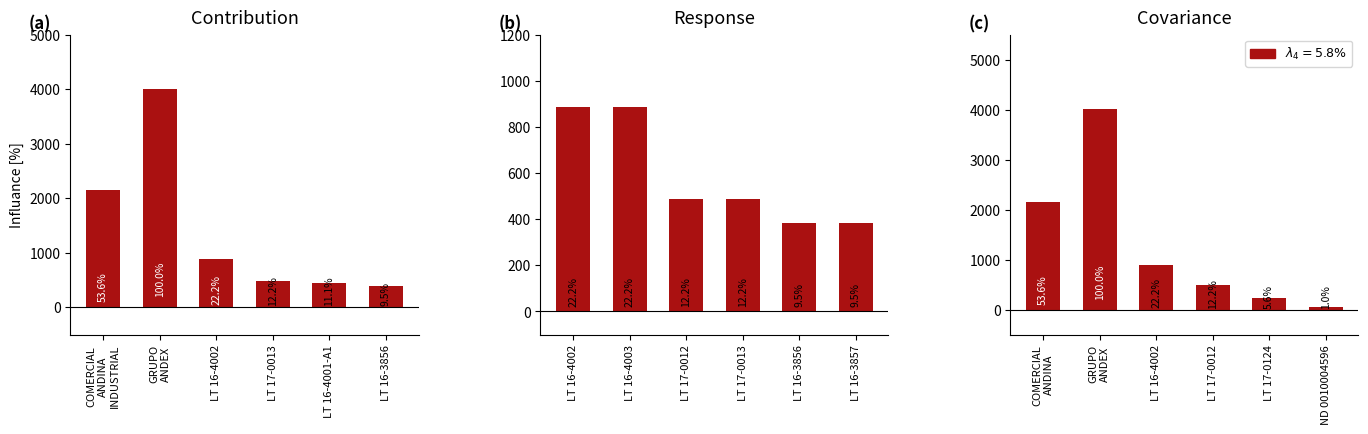

What is the minimum value shown in the chart?

41.5